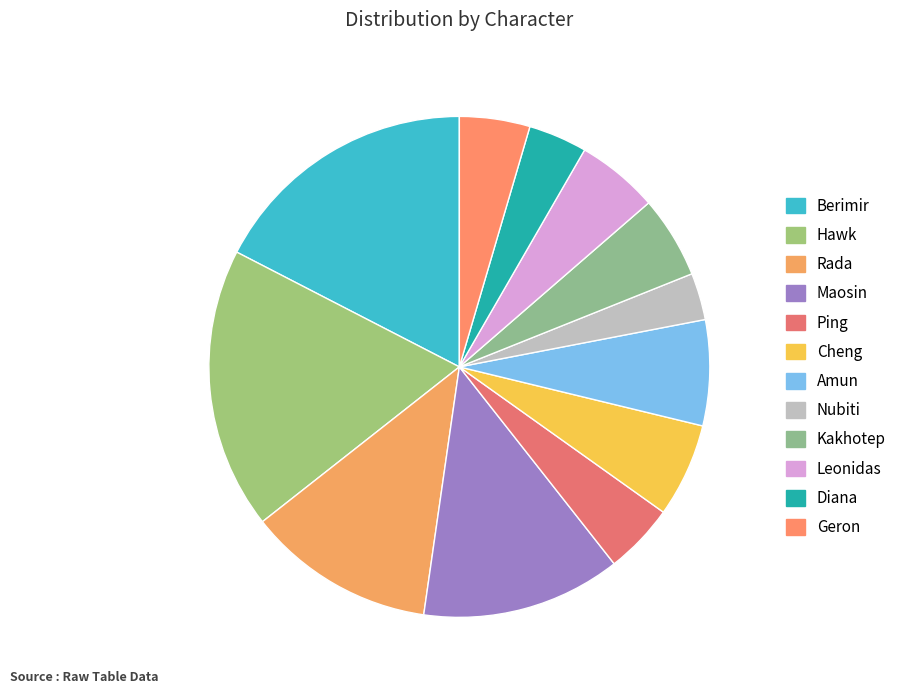

To the nearest percent, what percentage of the pie is Rada?

12%